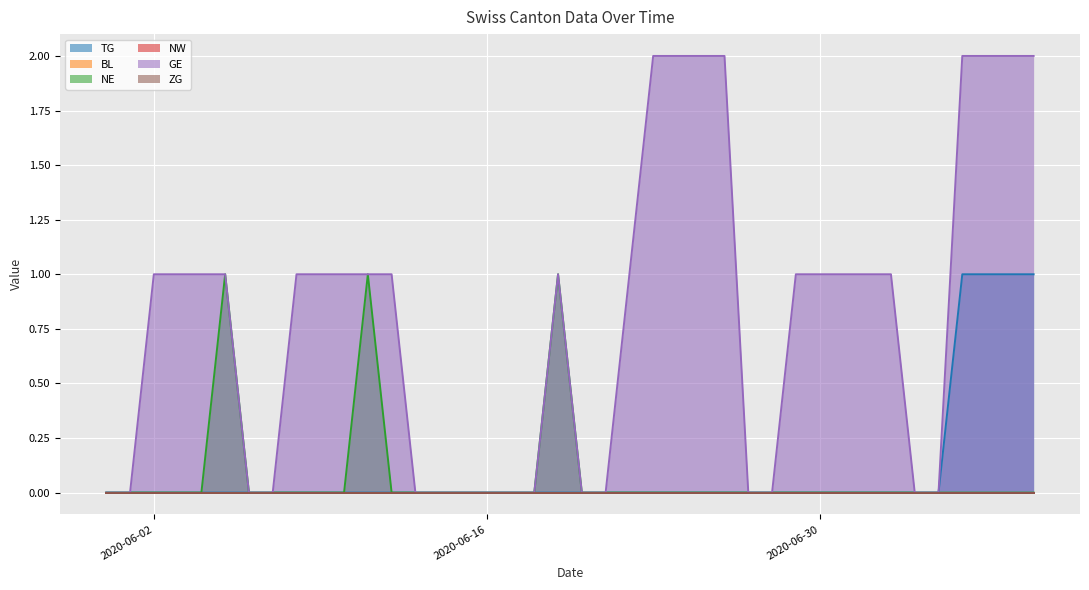

True or false: GE and TG cross at least once.

False